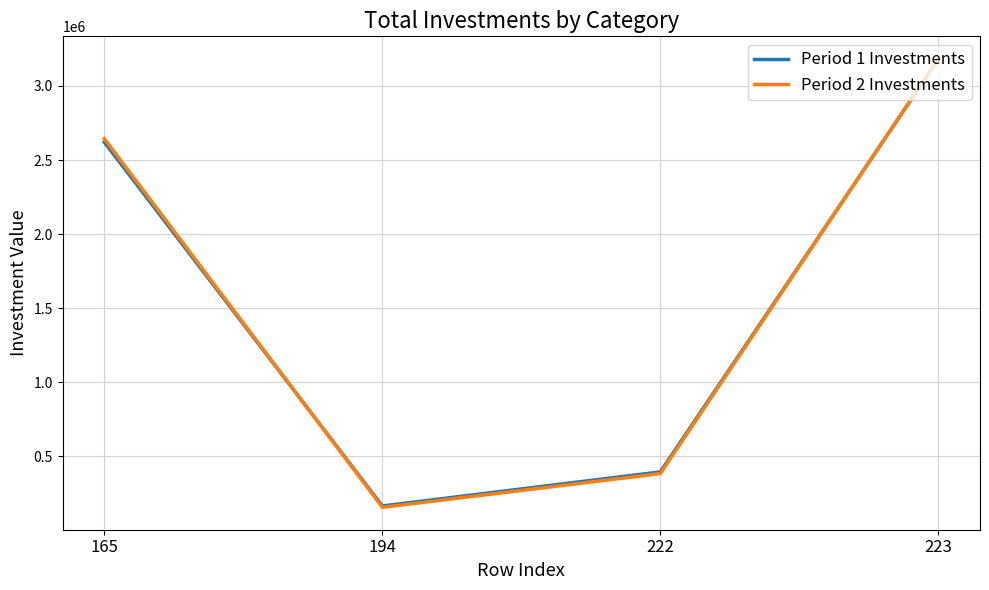

At how many categories does at least one series exceed 739813?

2